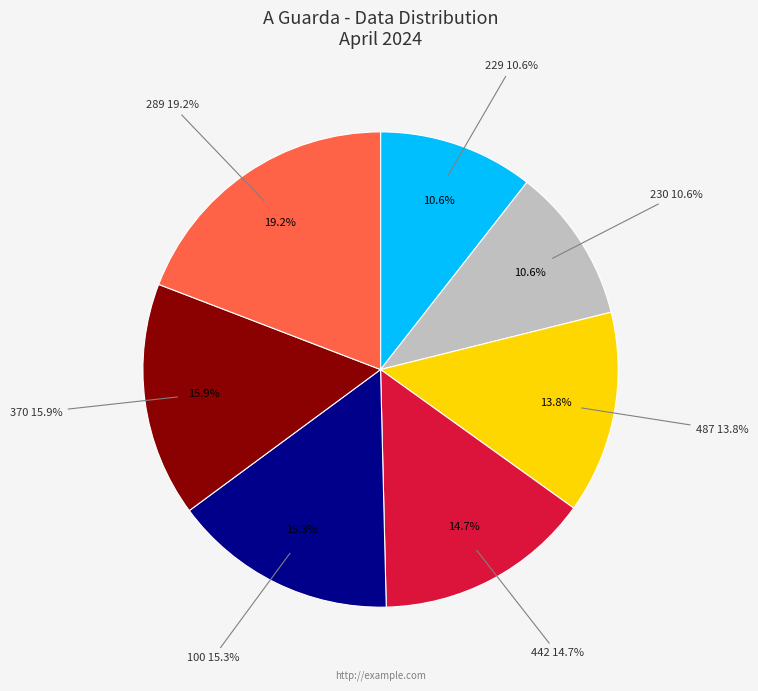

Which category has the biggest portion of the pie?

289